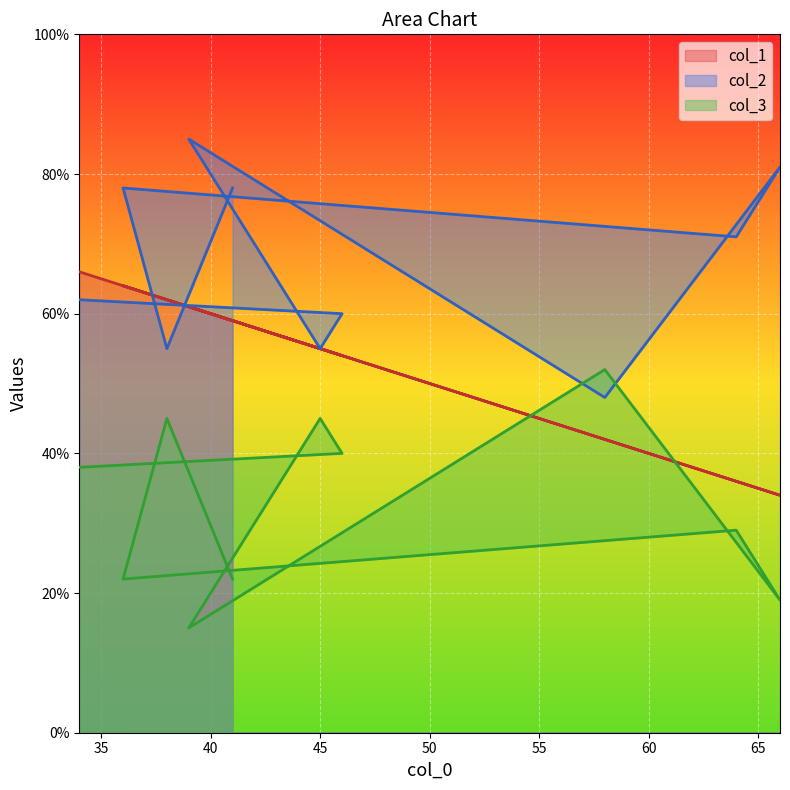

What is the minimum value for col_1?

34